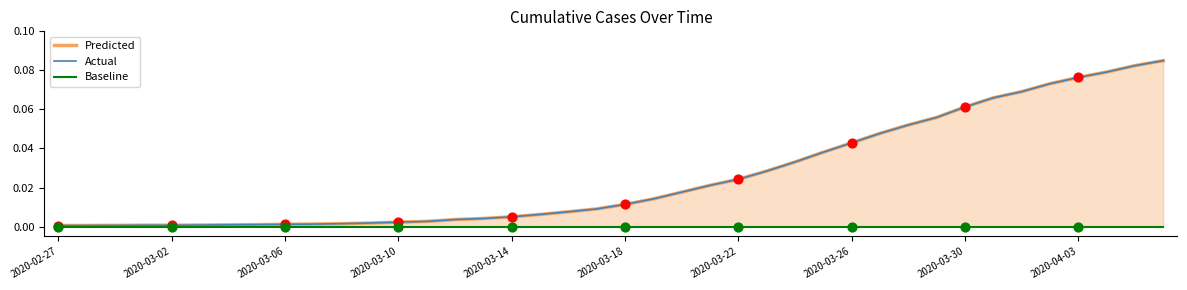

At how many categories does at least one series exceed 0?

40